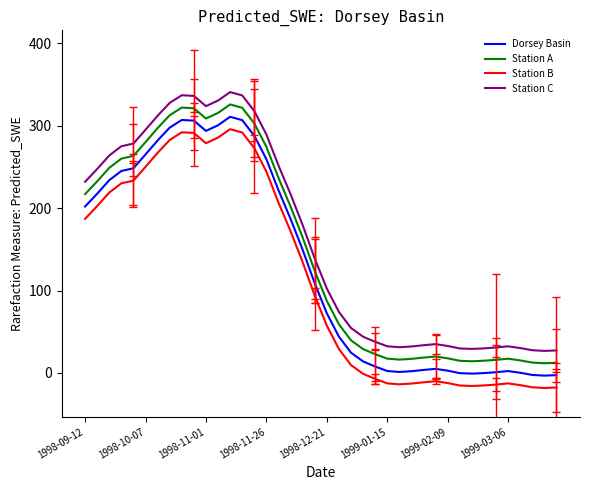

List the series in order of their peak value, highest first.

Station C, Station A, Dorsey Basin, Station B